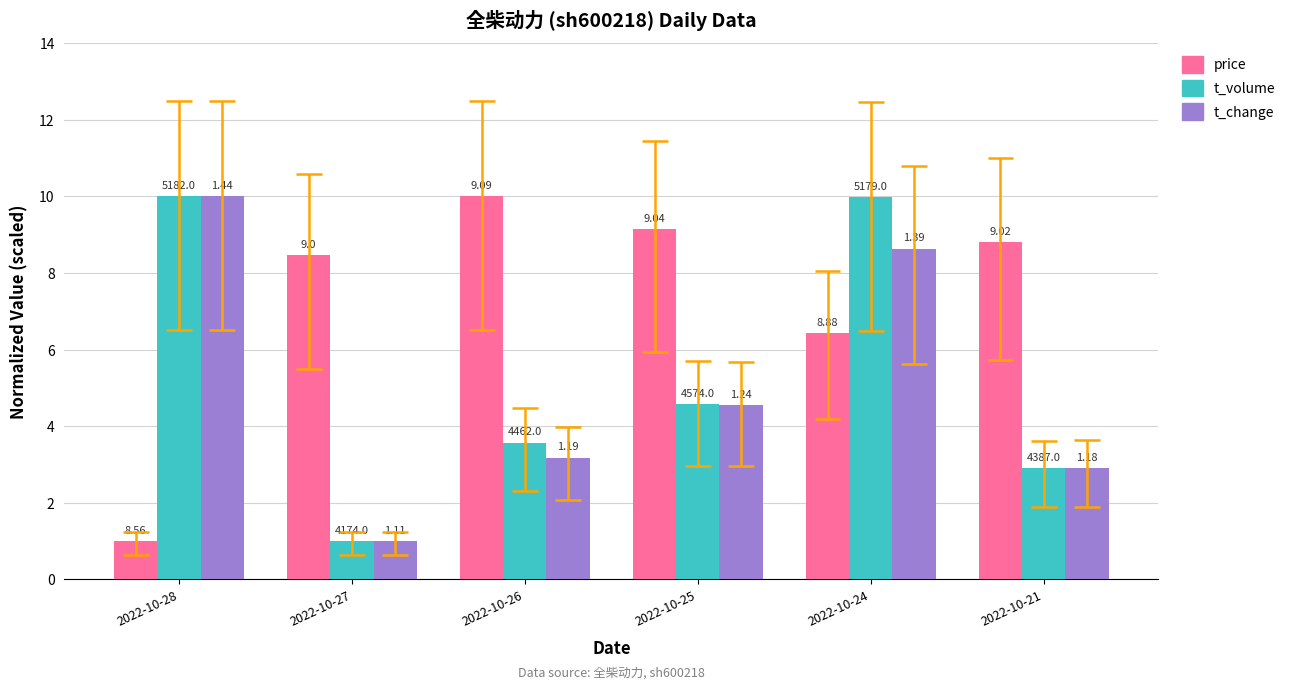

The value of t_change at 2022-10-21 is 2.9. True or false?

True